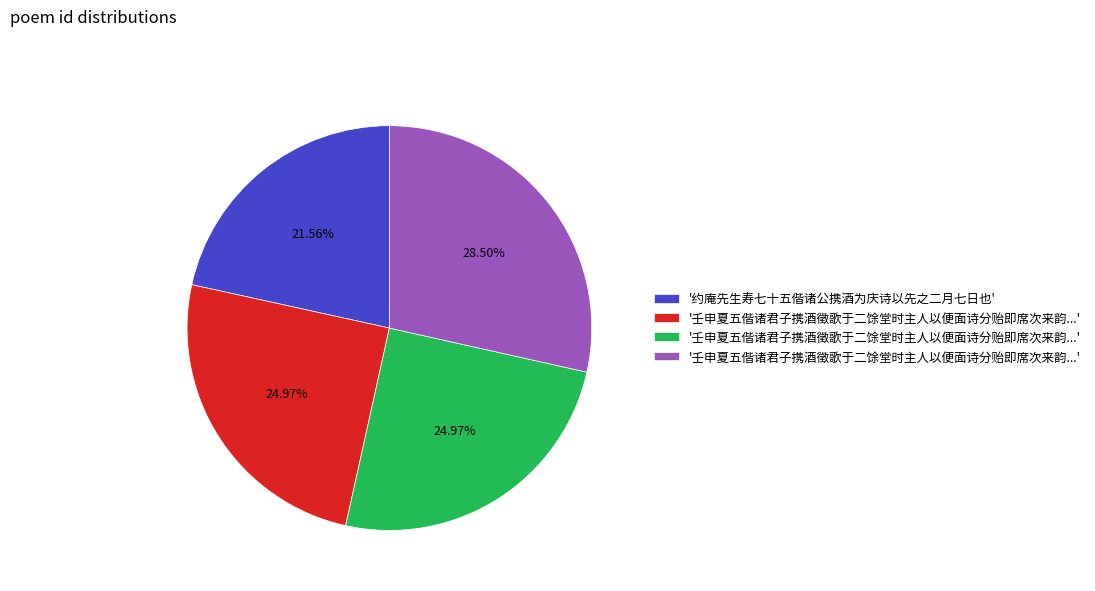

Is there a majority slice in this chart?

No